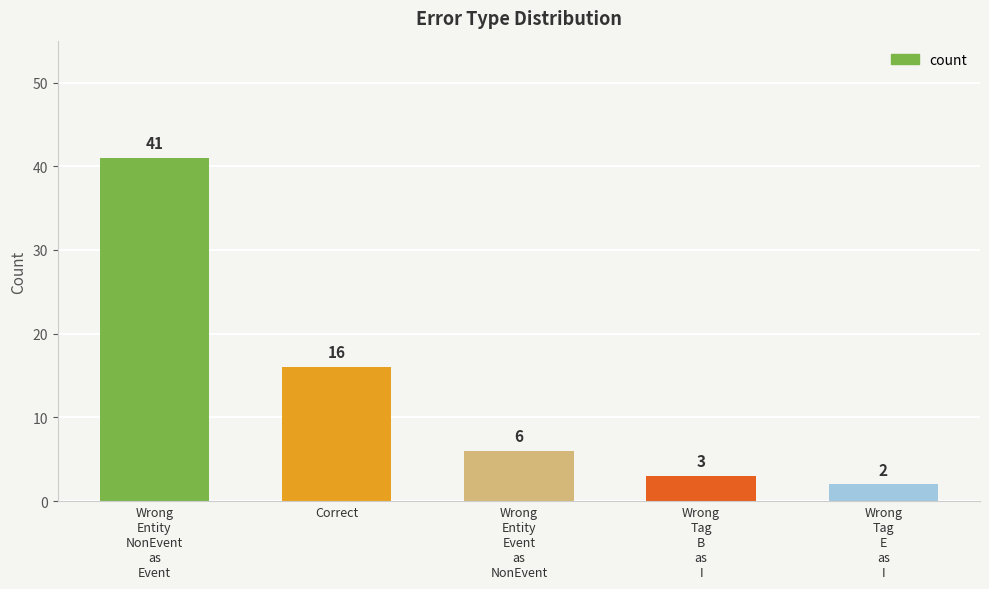

Which has a higher value, Correct or Wrong
Tag
B
as
I?

Correct